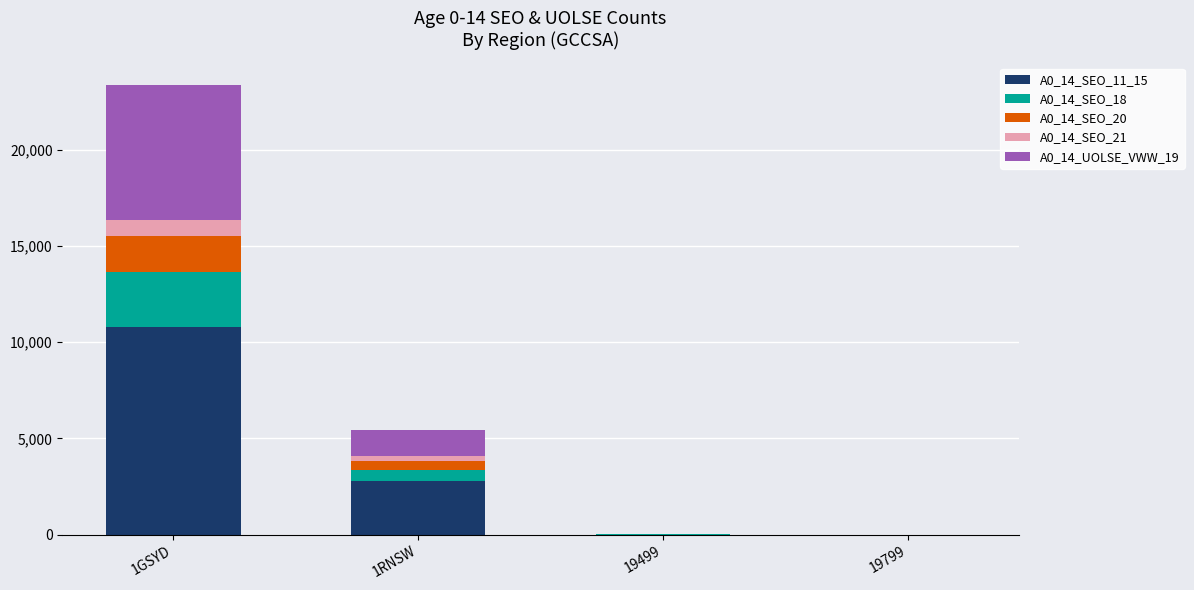

At which category is the sum across all series the highest?

1GSYD